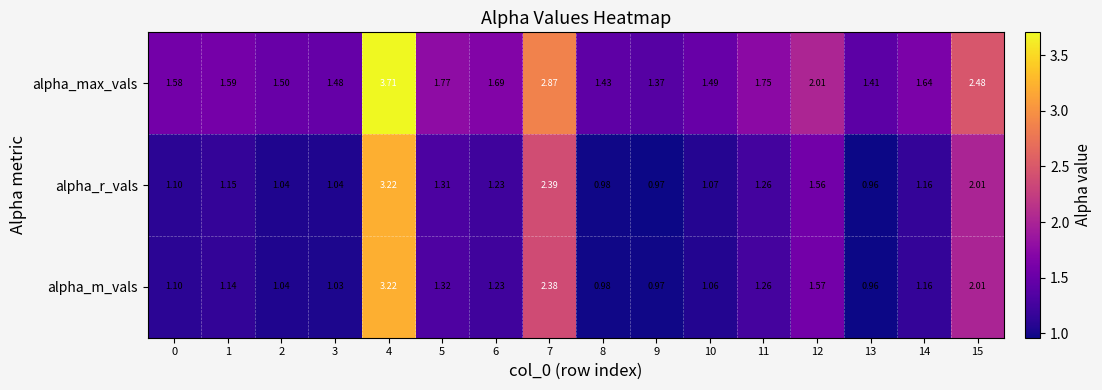

Which series has the widest spread of values?

alpha_max_vals